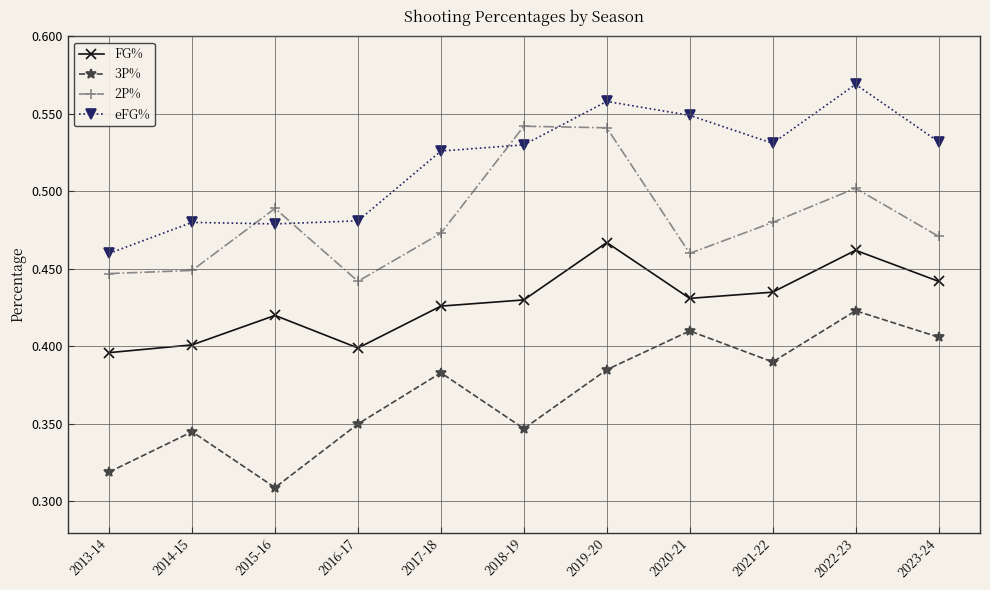

List the series in order of their overall mean, lowest first.

3P%, FG%, 2P%, eFG%